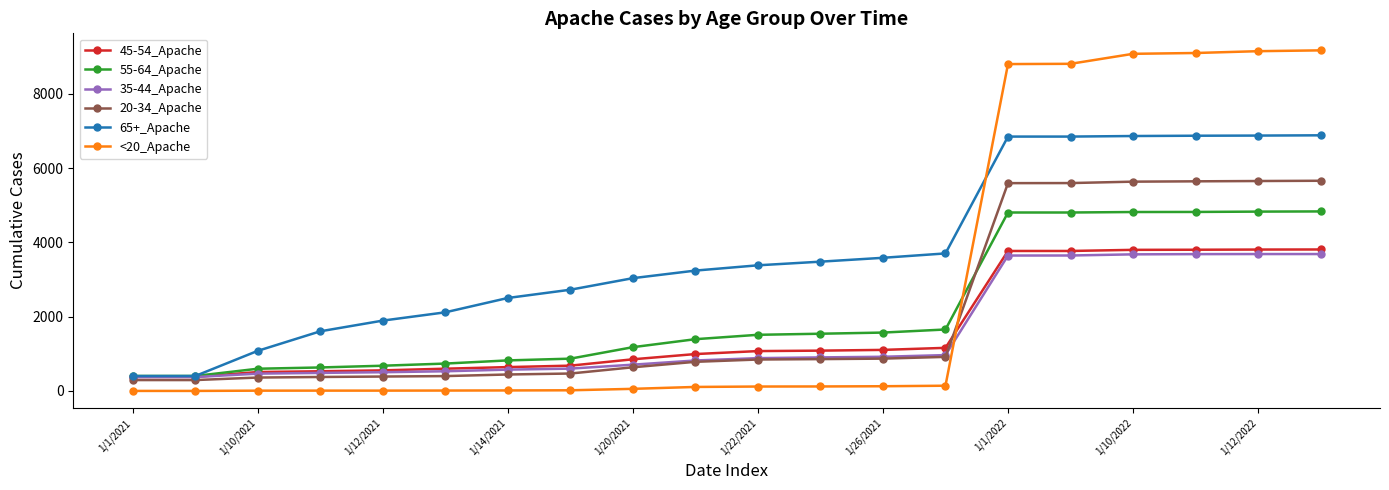

What is the greatest value displayed?

9166